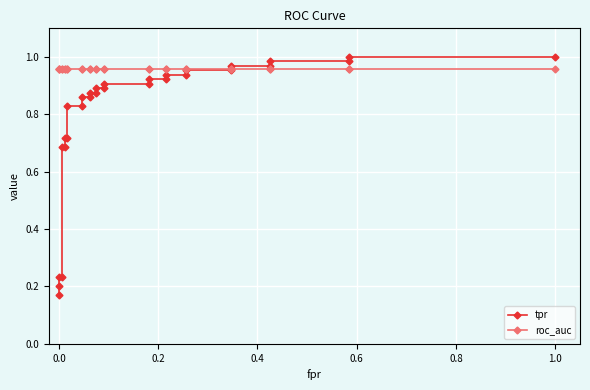

How many intersections are there between tpr and roc_auc?

1